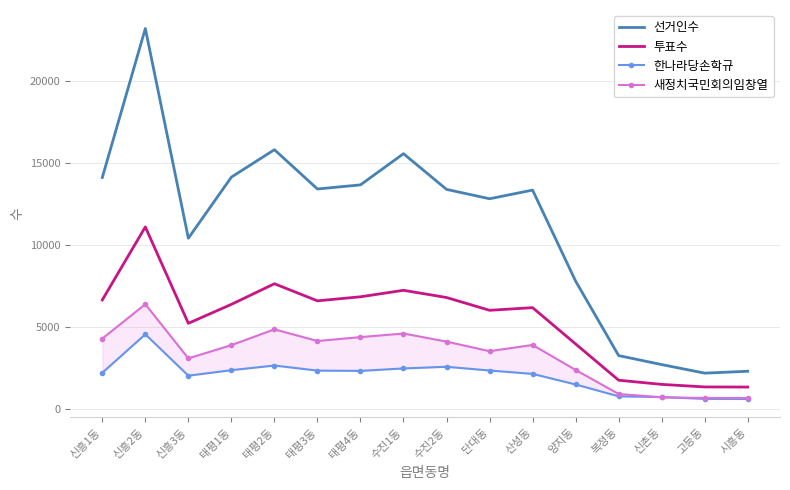

What are all the series names shown in the legend?

선거인수, 투표수, 한나라당손학규, 새정치국민회의임창열